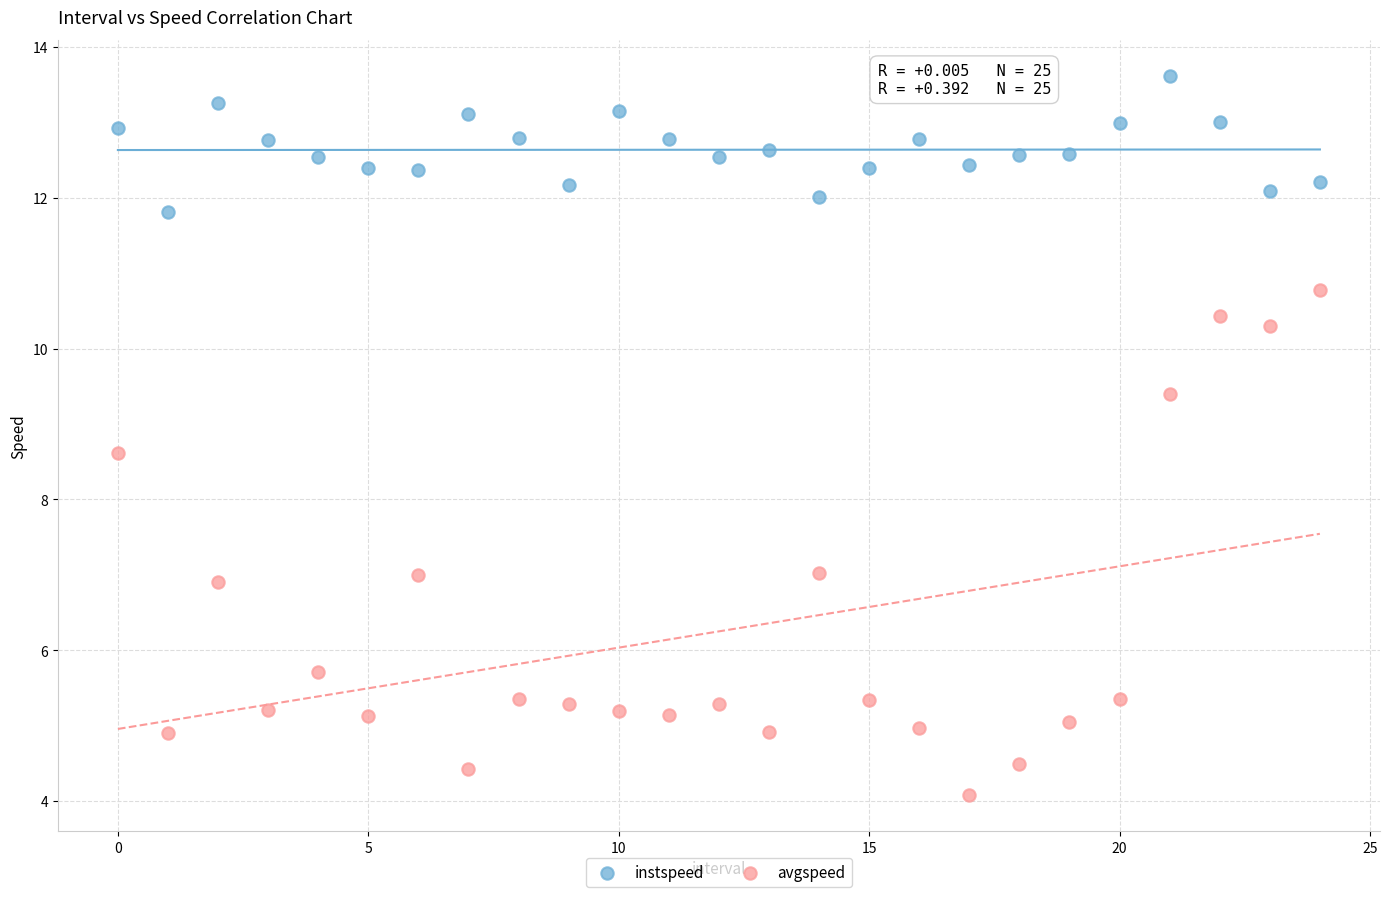

Across all series, what Y value is closest to 8?

8.6